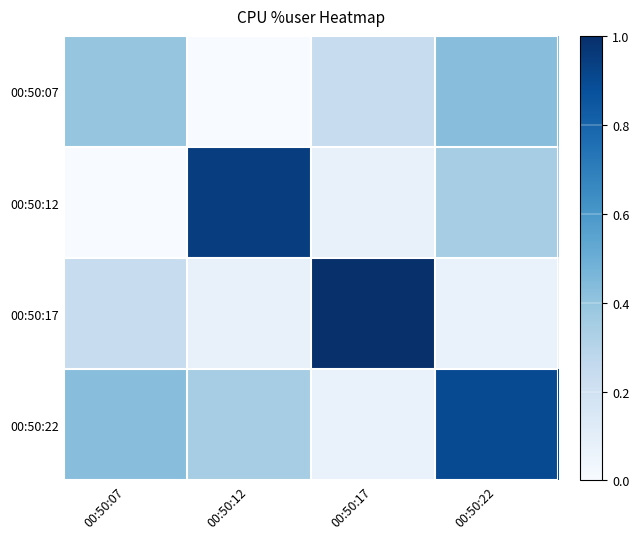

Rank the series at 00:50:07 from lowest to highest value.

00:50:12, 00:50:17, 00:50:07, 00:50:22